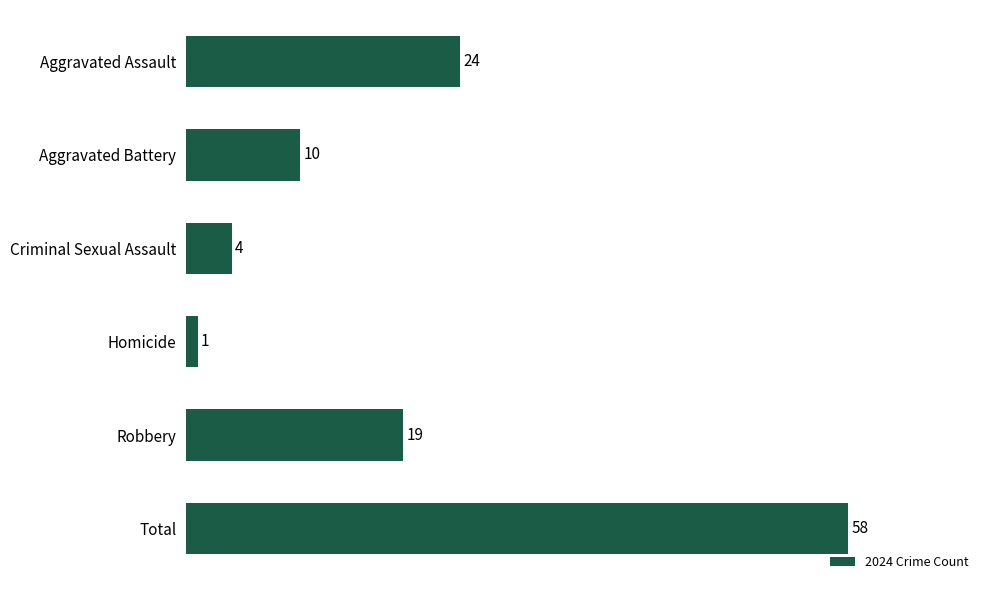

Approximately how many times larger is the value at Total compared to Homicide?

58.0